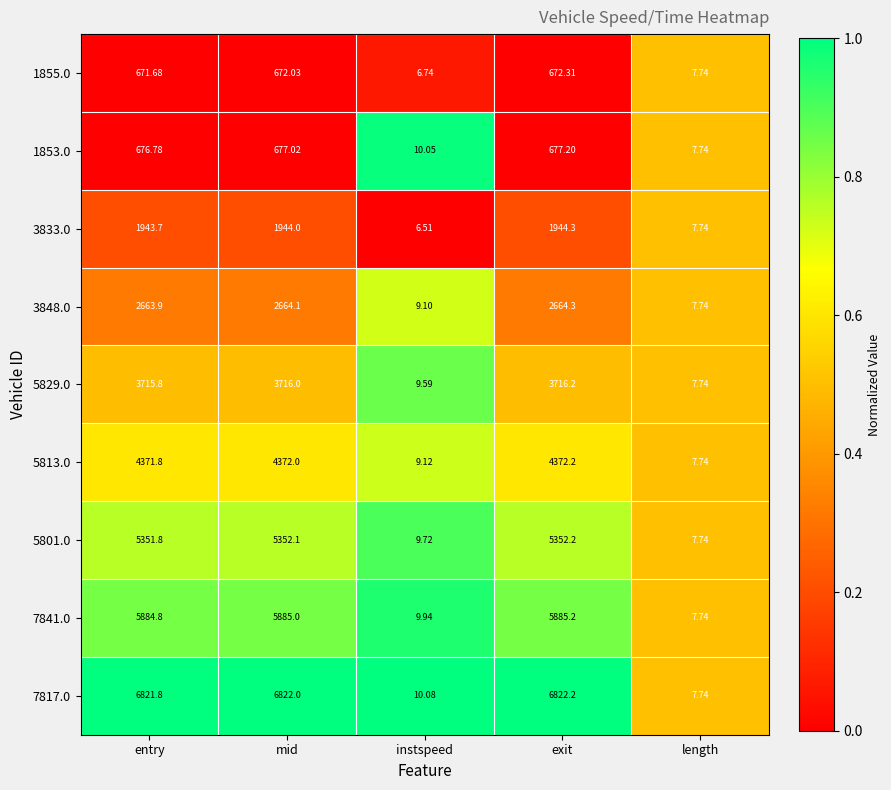

Where does the 1853.0 series first go above 676?

entry